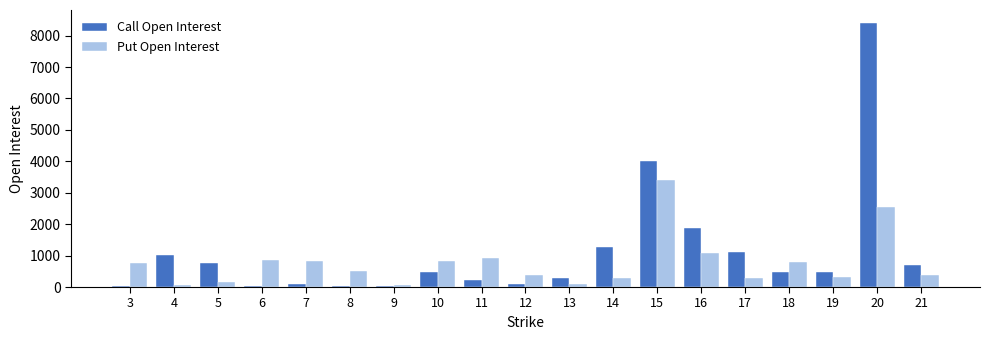

Is the value of Call Open Interest at 8 greater than the value of Put Open Interest at 17?

No